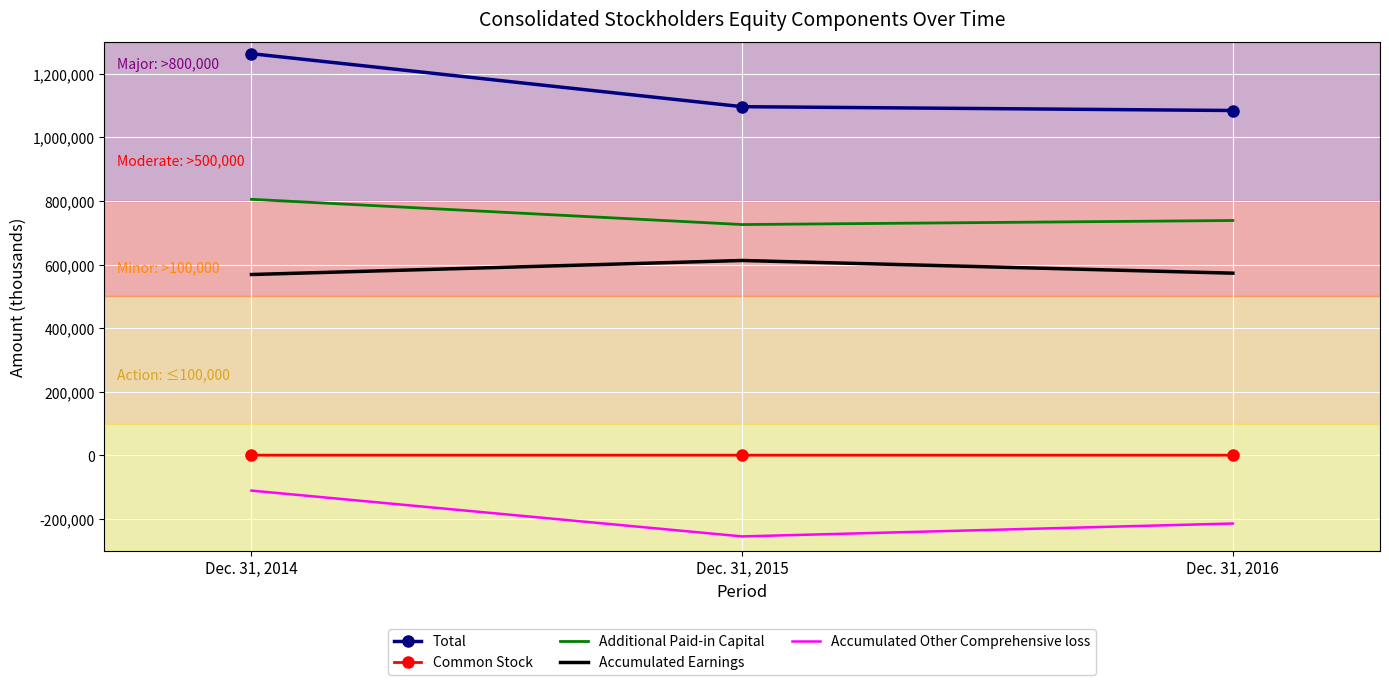

What is the approximate value of Accumulated Other Comprehensive loss at Dec. 31, 2016, to the nearest 50?

-214350